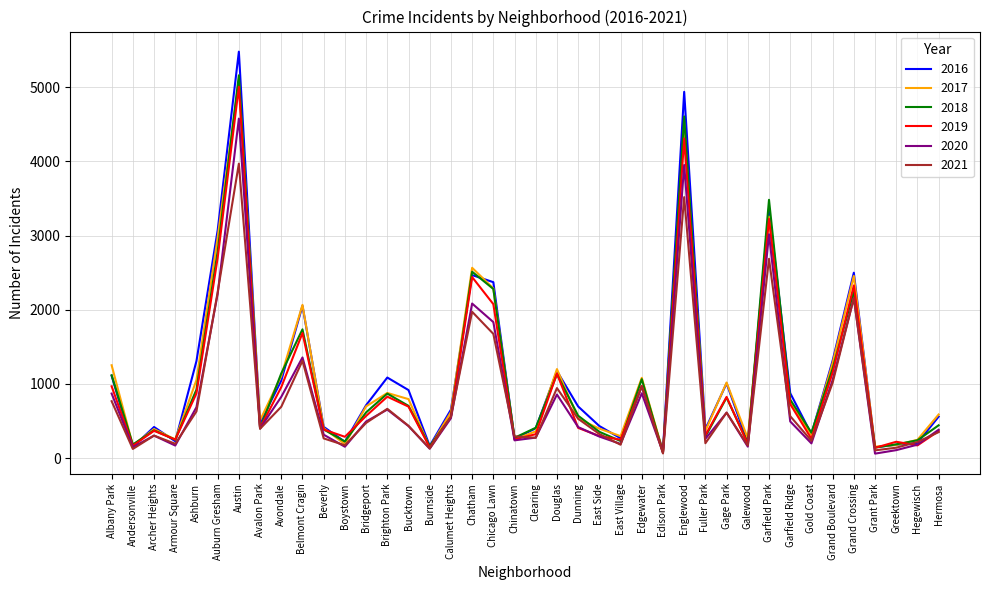

The value of 2019 at Gold Coast is 261. True or false?

True